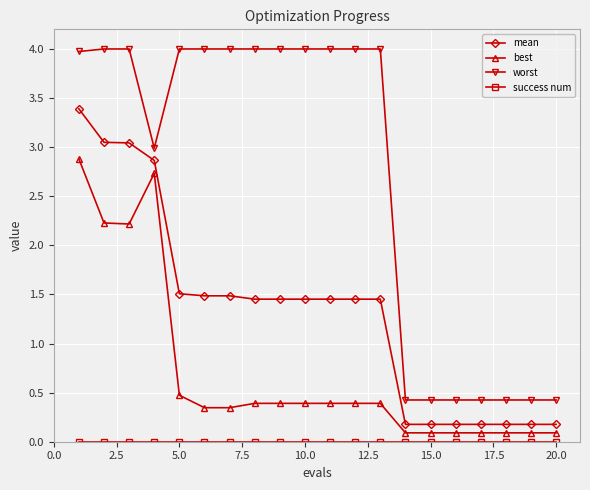

How many lines are shown in the chart?

4